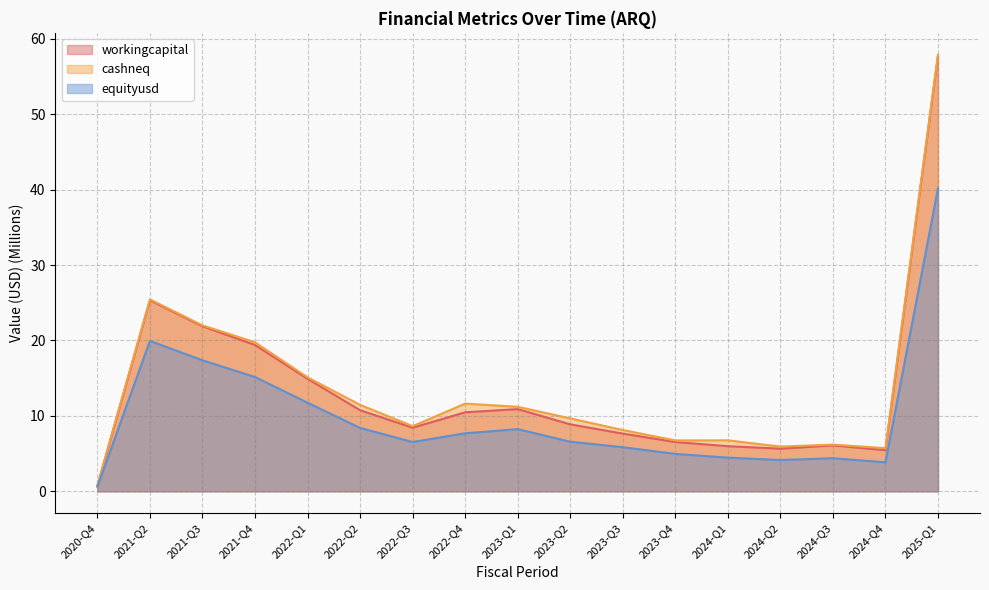

What position from the right is 2023-Q4?

6